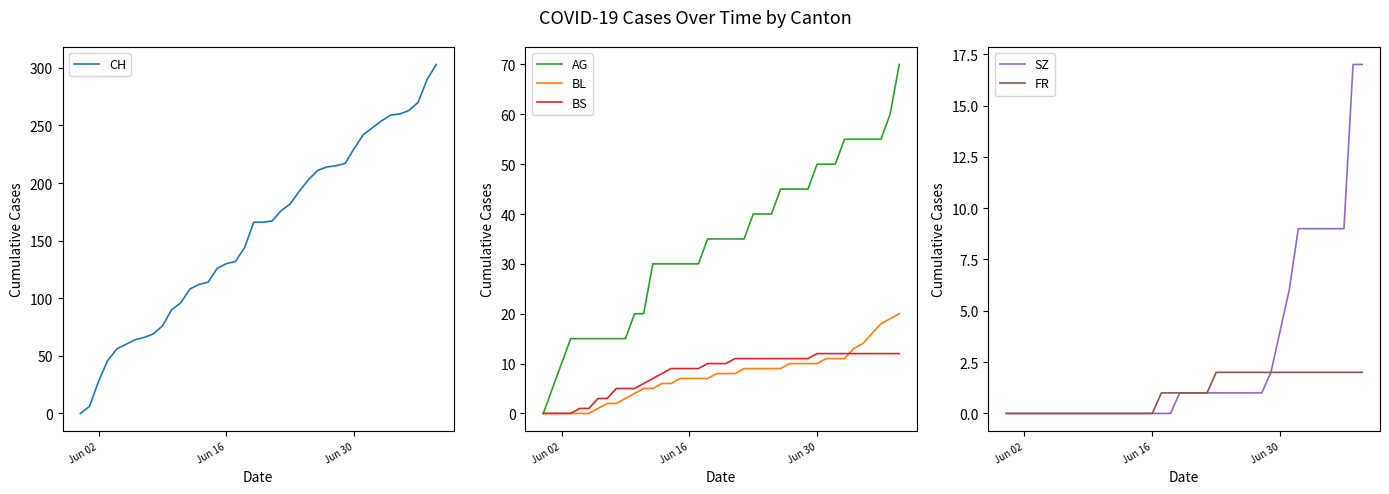

How many values in SZ are above zero?

21